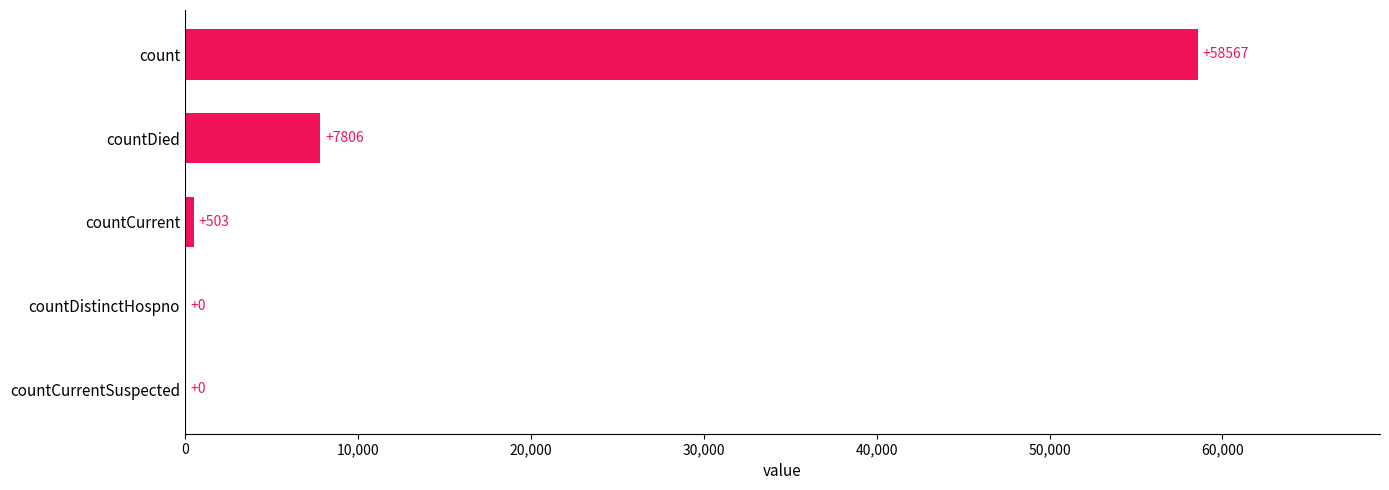

How many distinct data groups are displayed?

1